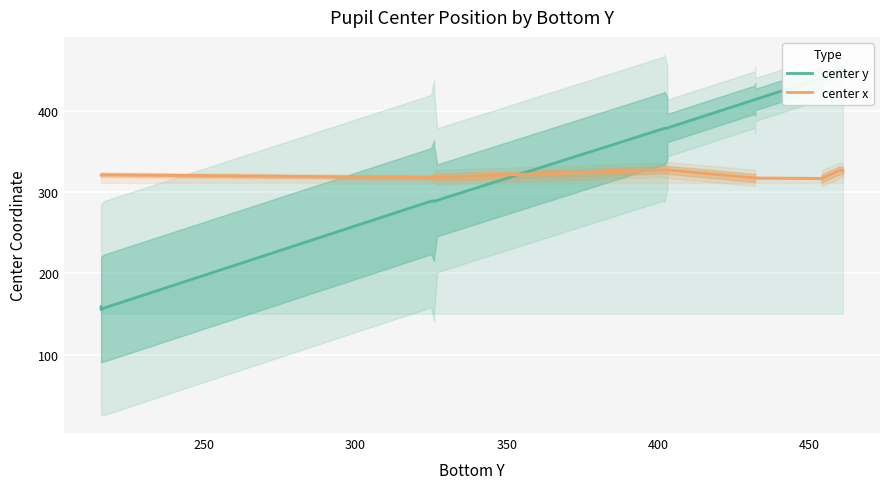

In center x, how many points are lower than both neighbors (excluding endpoints)?

3